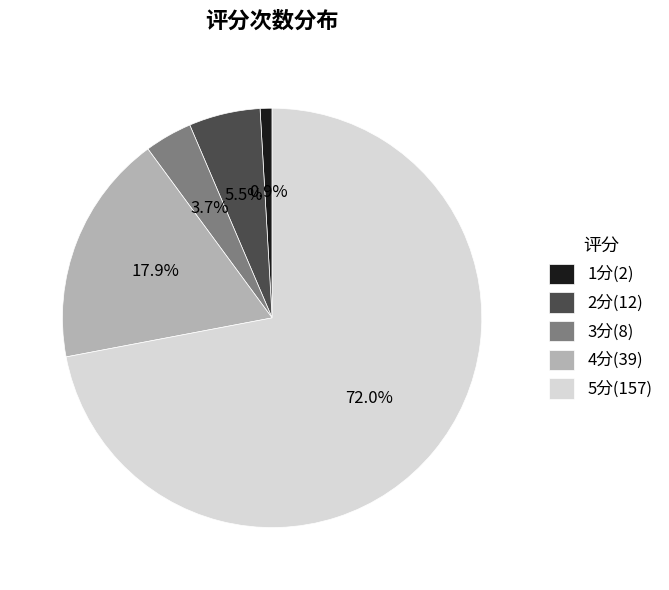

What is the majority slice?

5分